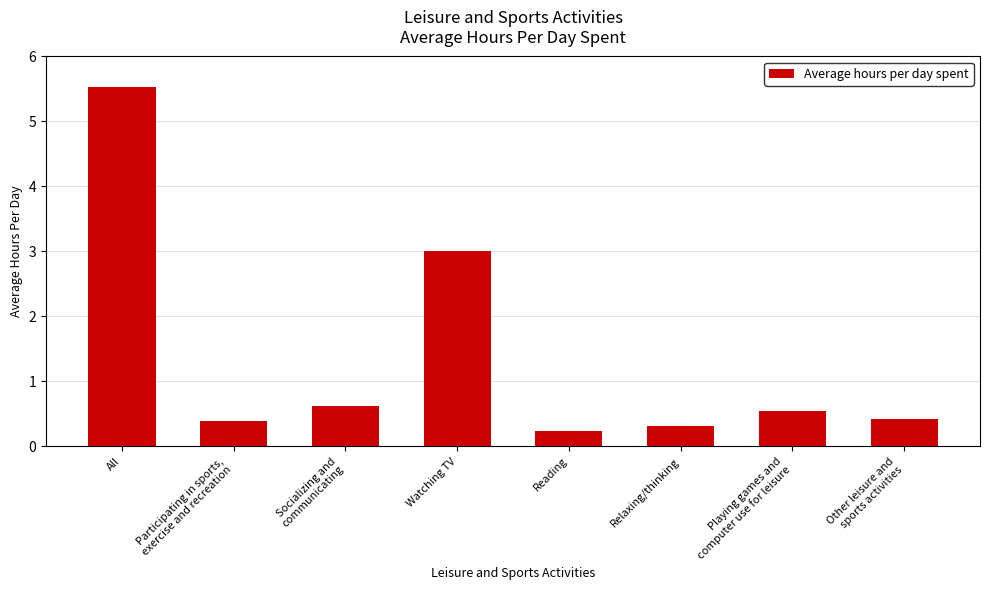

Reading right to left, list all the values displayed in this chart.

0.4	0.6	0.3	0.2	3.0	0.6	0.4	5.5